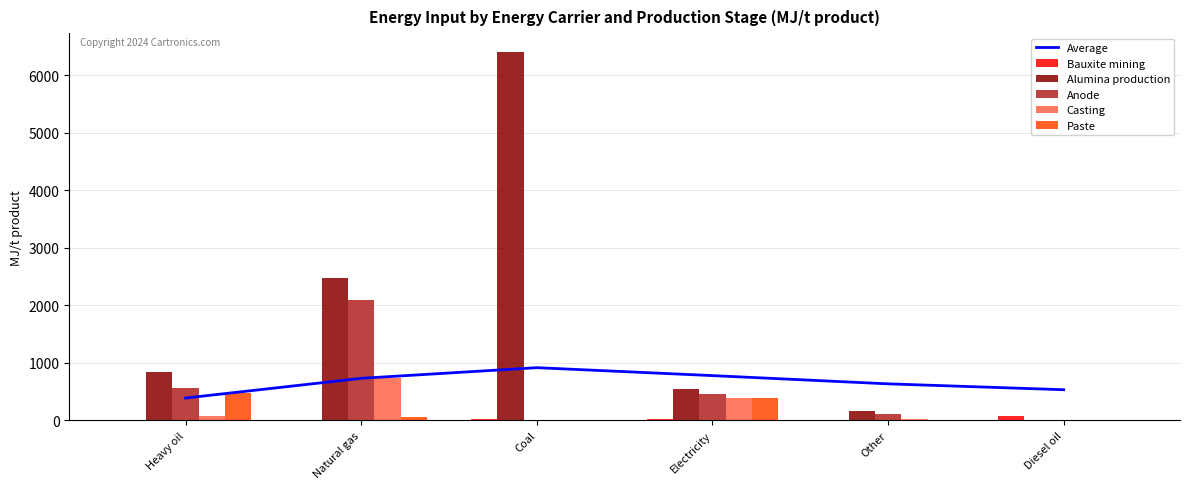

List the series in order of their peak value, lowest first.

Bauxite mining, Paste, Casting, Average, Anode, Alumina production